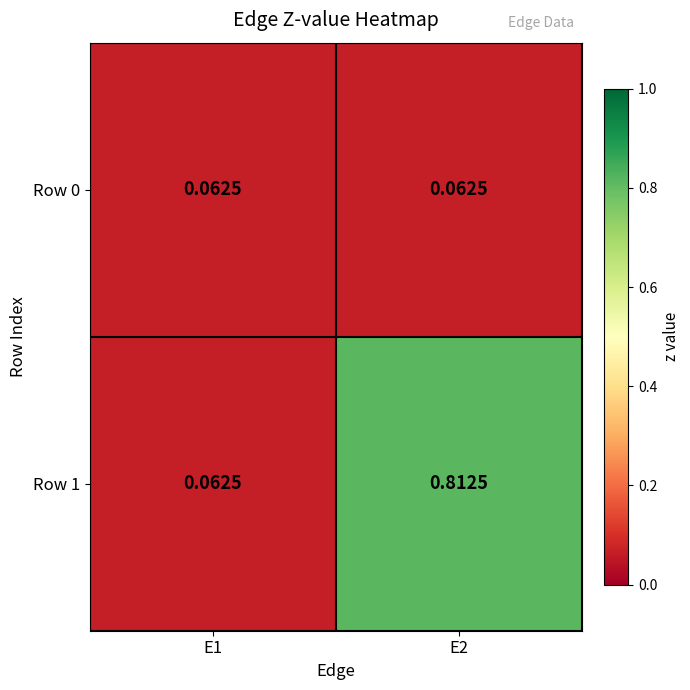

What is the total value across all series at E2?

0.9